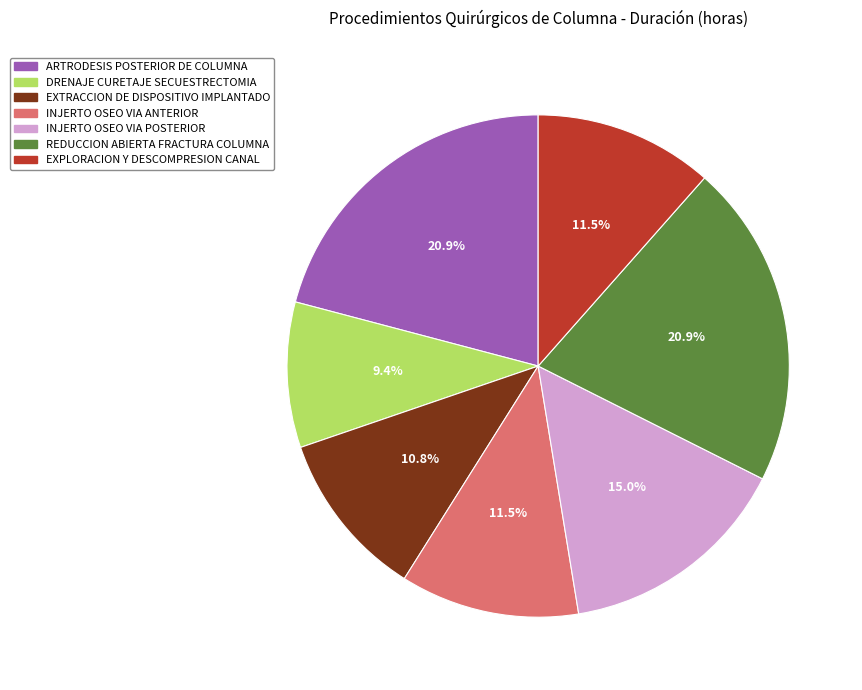

Between ARTRODESIS POSTERIOR DE COLUMNA and EXPLORACION Y DESCOMPRESION CANAL, which is larger?

ARTRODESIS POSTERIOR DE COLUMNA